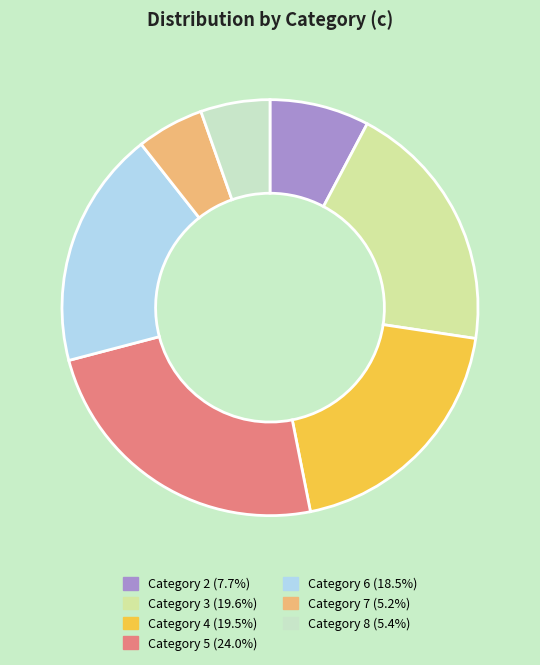

Do Category 3 (19.6%) and Category 6 (18.5%) together represent more than half of the pie?

No